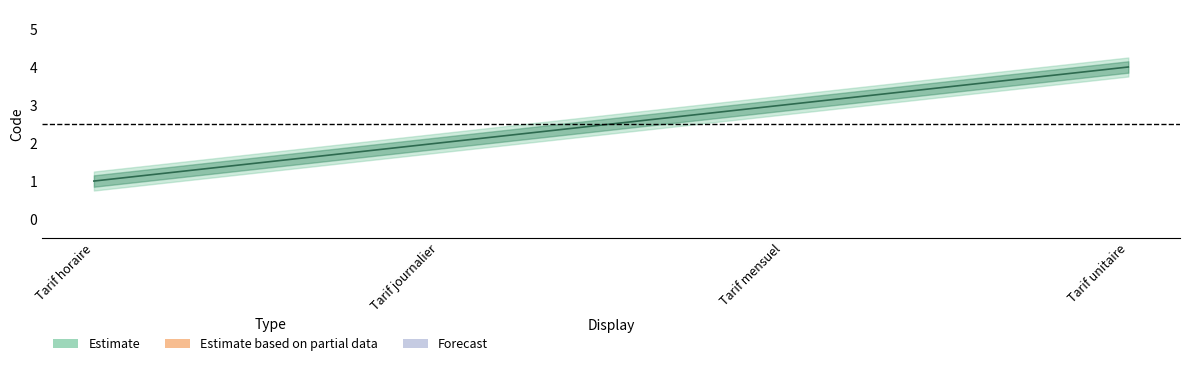

True or false: Estimate_outer_upper has a value of 2.2 at Tarif journalier.

True